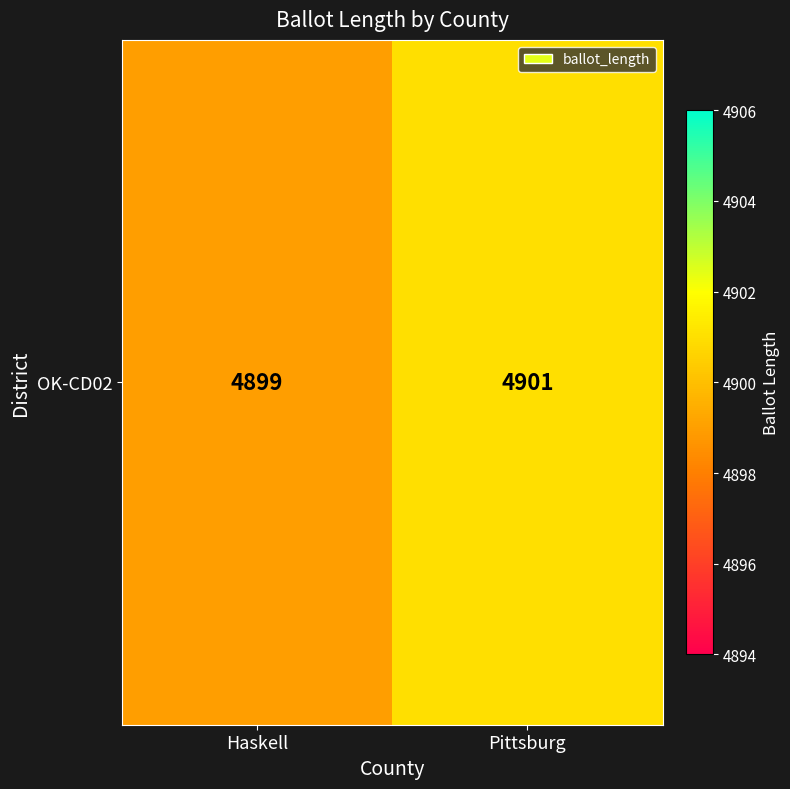

What is the change in value from Haskell to Pittsburg?

+2